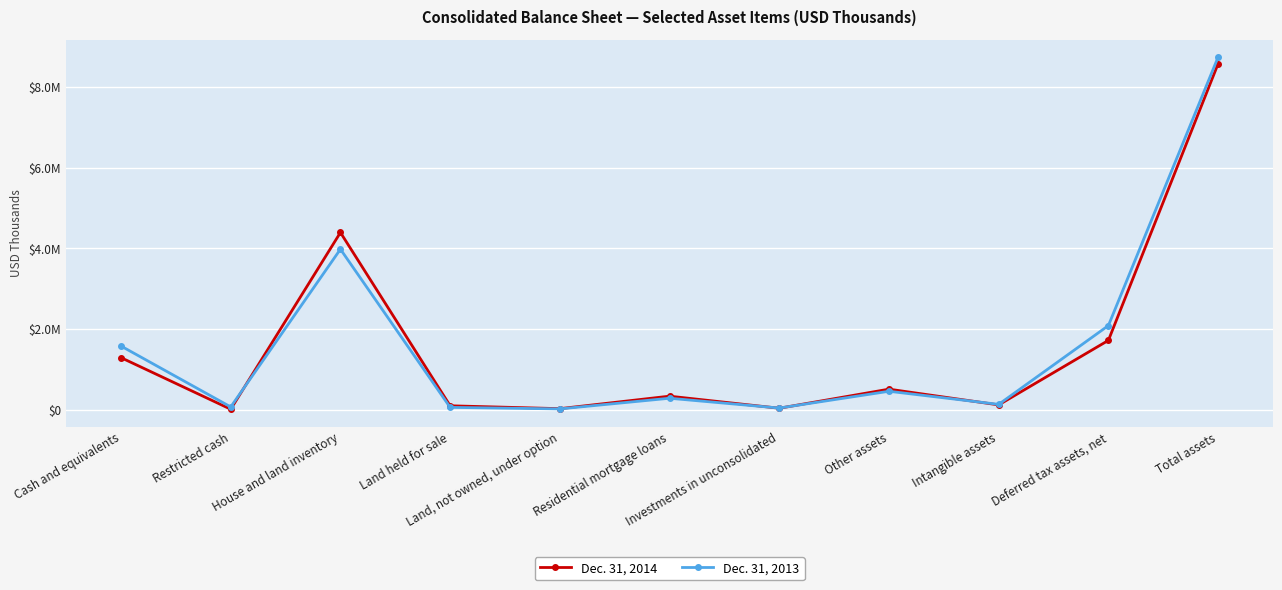

Which has a higher value, Land held for sale or House and land inventory?

House and land inventory